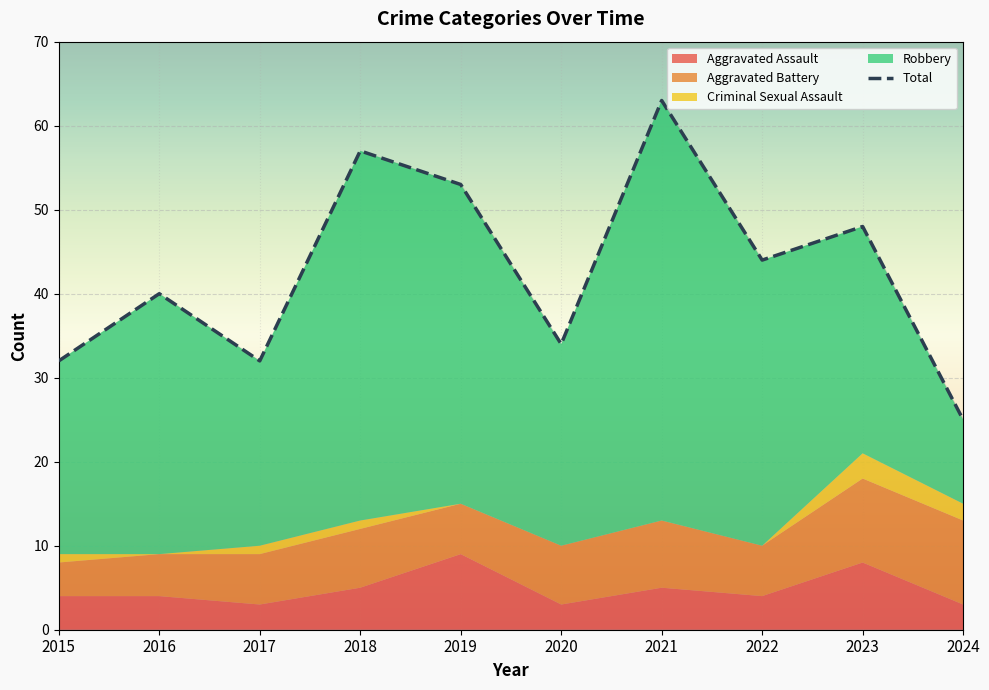

Reading right to left, list all the values displayed in this chart.

Aggravated Assault: 2024=3	2023=8	2022=4	2021=5	2020=3	2019=9	2018=5	2017=3	2016=4	2015=4
Aggravated Battery: 2024=10	2023=10	2022=6	2021=8	2020=7	2019=6	2018=7	2017=6	2016=5	2015=4
Criminal Sexual Assault: 2024=2	2023=3	2022=0	2021=0	2020=0	2019=0	2018=1	2017=1	2016=0	2015=1
Robbery: 2024=10	2023=27	2022=34	2021=50	2020=24	2019=38	2018=44	2017=22	2016=31	2015=23
Total: 2024=25	2023=48	2022=44	2021=63	2020=34	2019=53	2018=57	2017=32	2016=40	2015=32